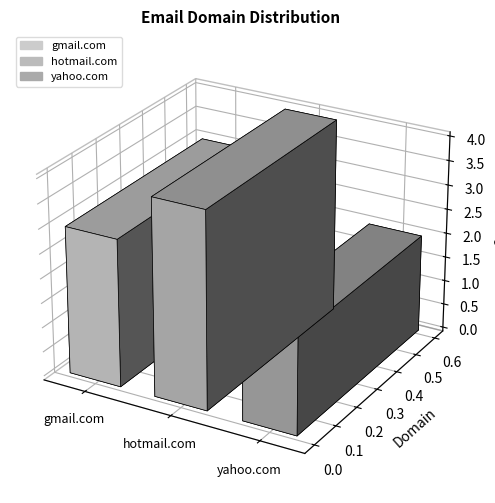

What value does the data have at yahoo.com?

2